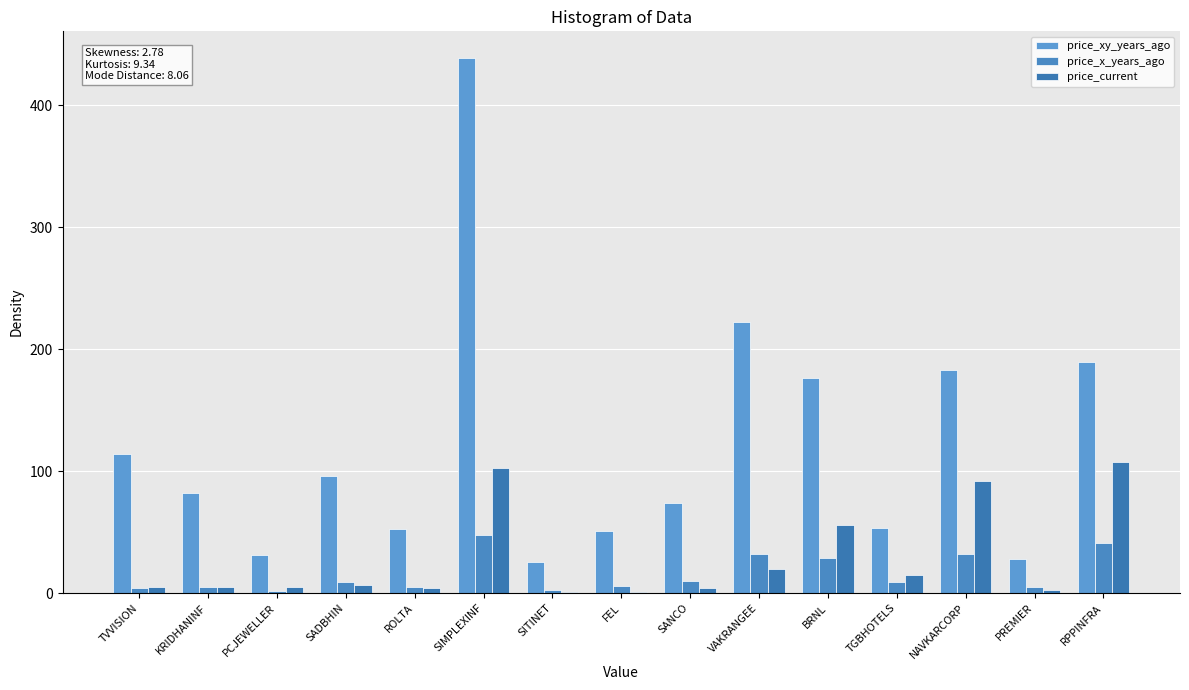

Where does the price_current series first go above 5?

PCJEWELLER